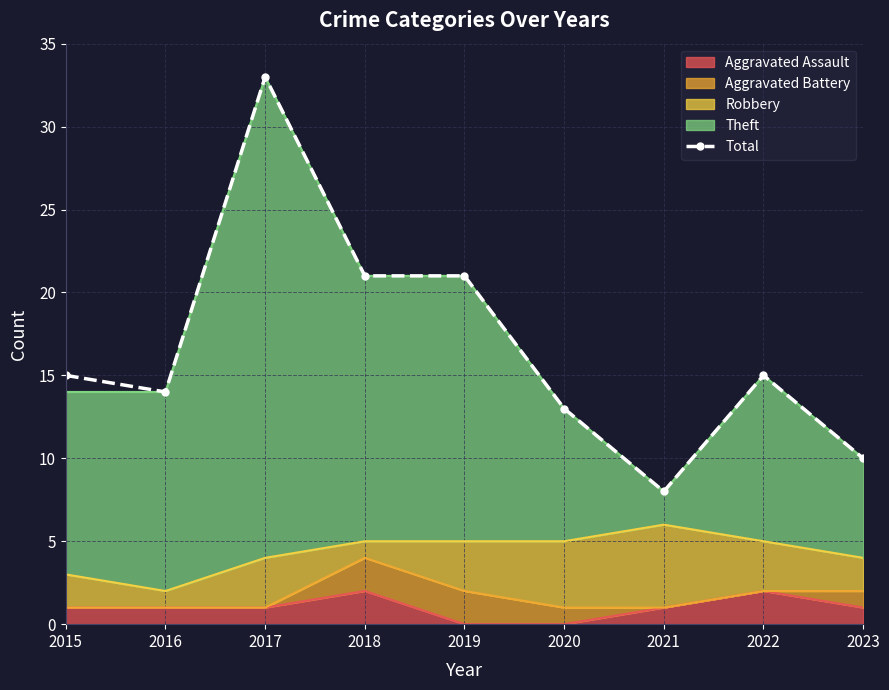

List the labels in order of value, smallest first.

2021, 2023, 2020, 2016, 2015, 2022, 2018, 2019, 2017